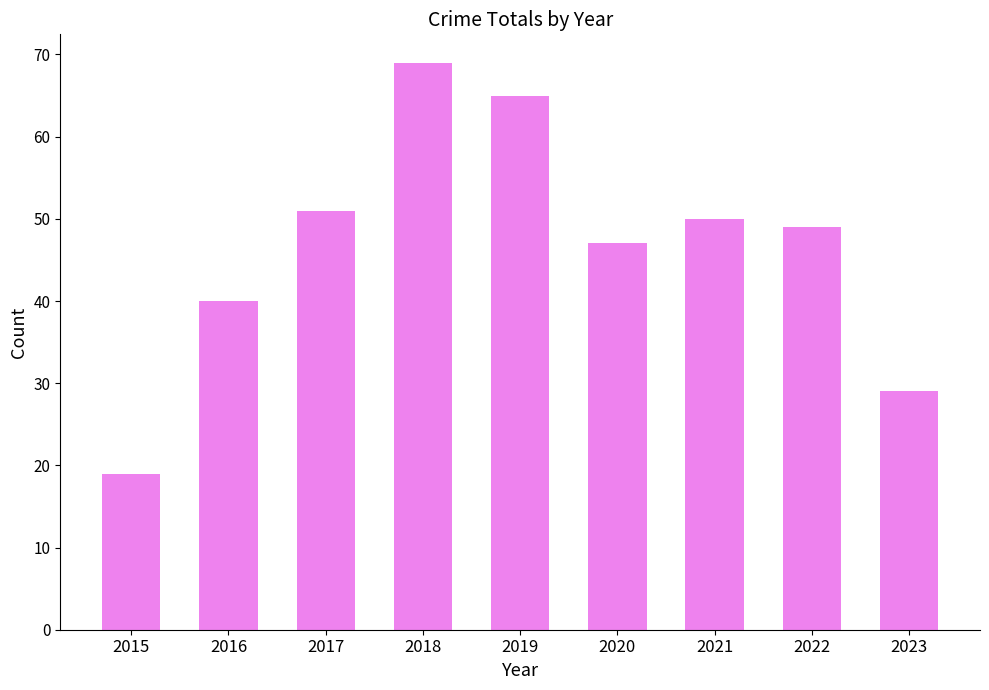

Does the chart contain stacked bars?

No